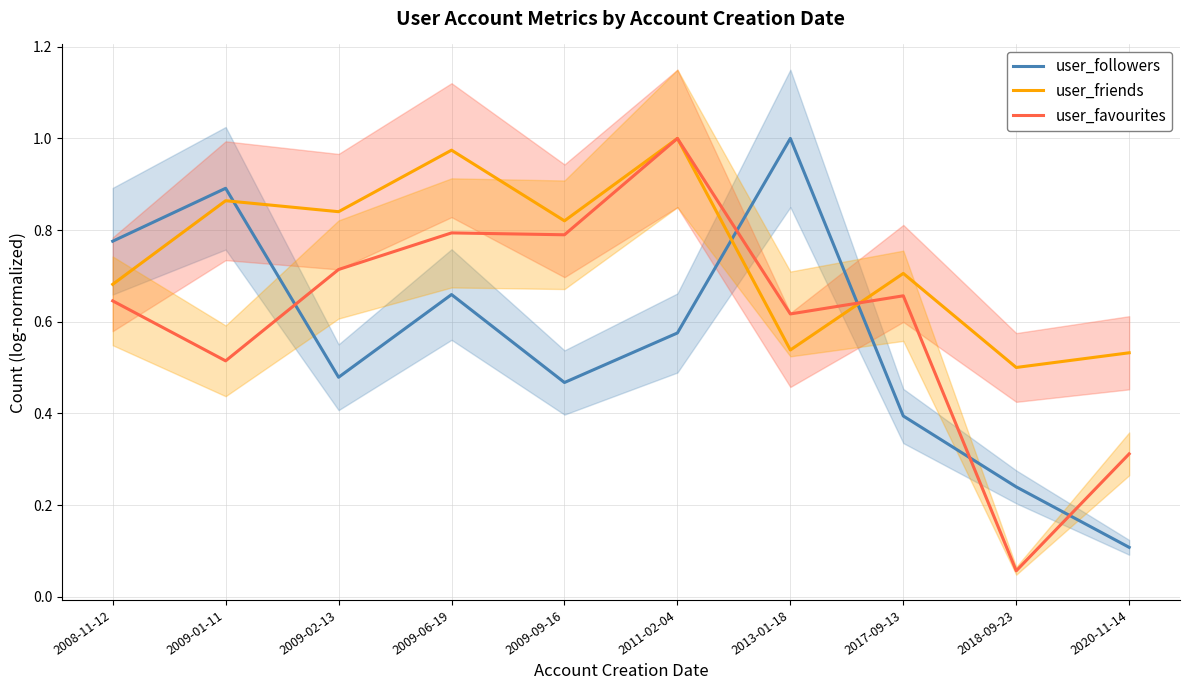

Which category has the lowest value in the user_friends series?

2018-09-23